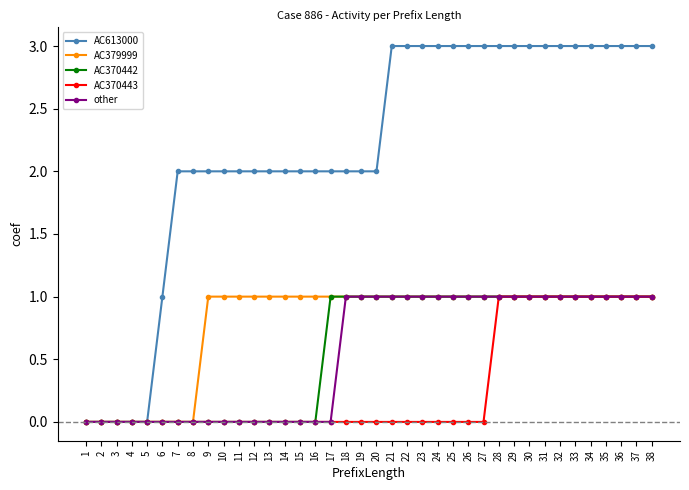

Is the value of AC379999 at 15 greater than the value of AC613000 at 28?

No